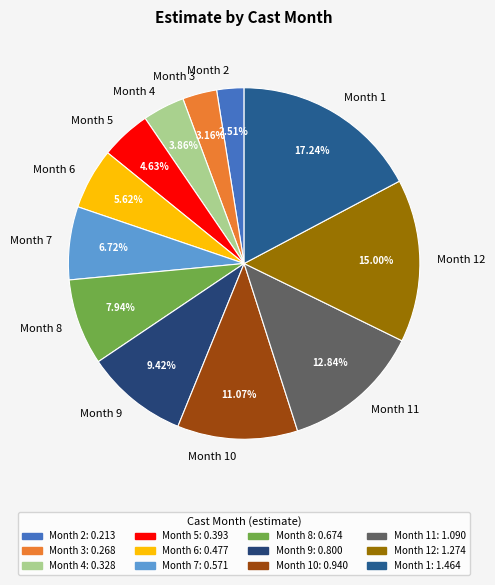

Does Month 6 account for over 50% of the chart?

No